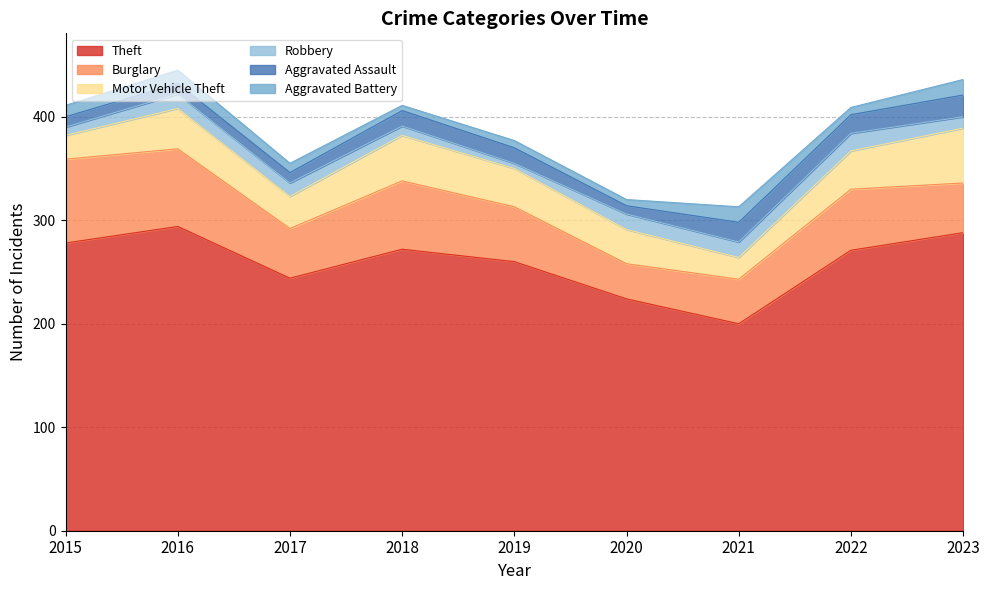

What is the difference between the second highest and second lowest values in the Burglary series?

32